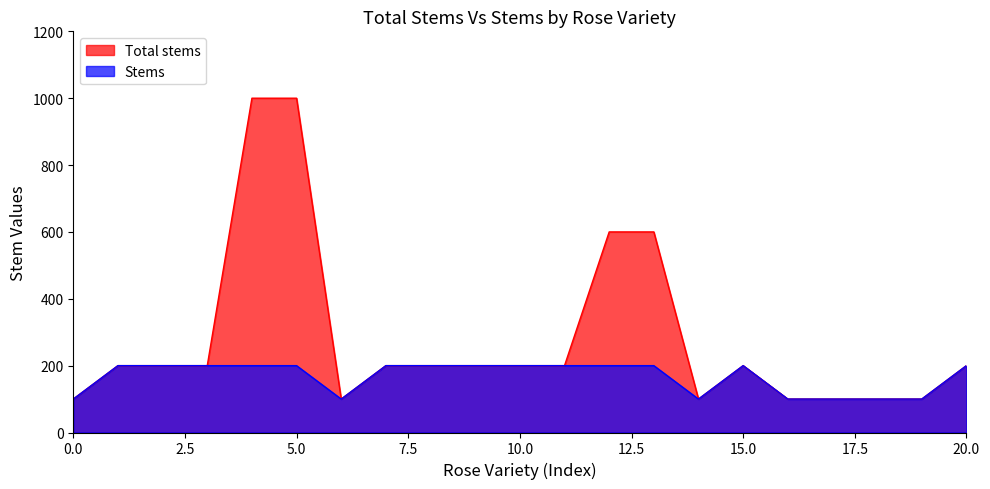

True or false: Total stems and Stems intersect in this chart.

False